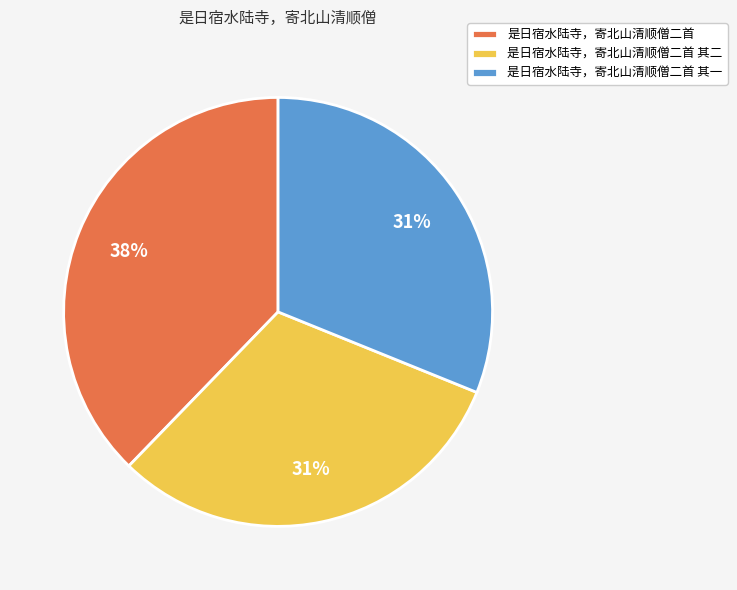

Between 是日宿水陆寺，寄北山清顺僧二首 and 是日宿水陆寺，寄北山清顺僧二首 其一, which is larger?

是日宿水陆寺，寄北山清顺僧二首